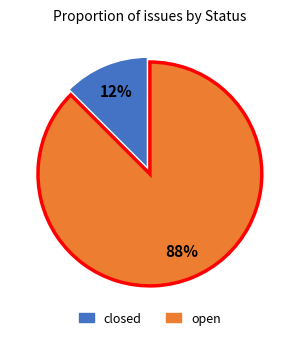

Is it true that open is 88% of the pie?

True